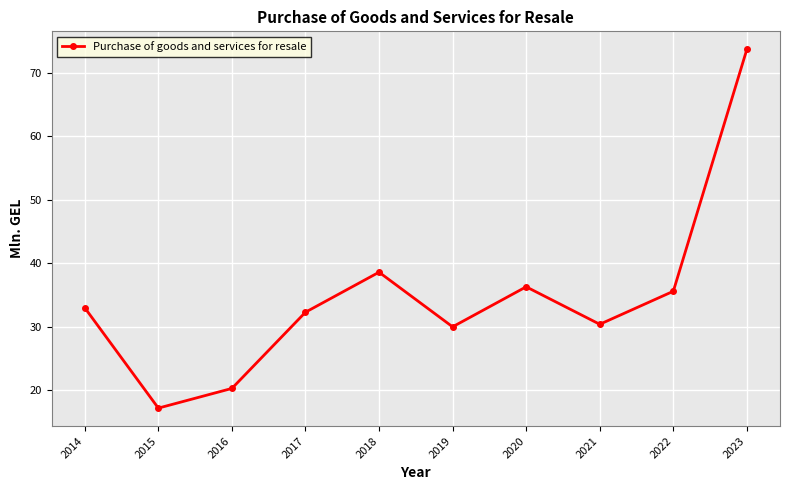

True or false: the data shows 20.3 at 2016.

True